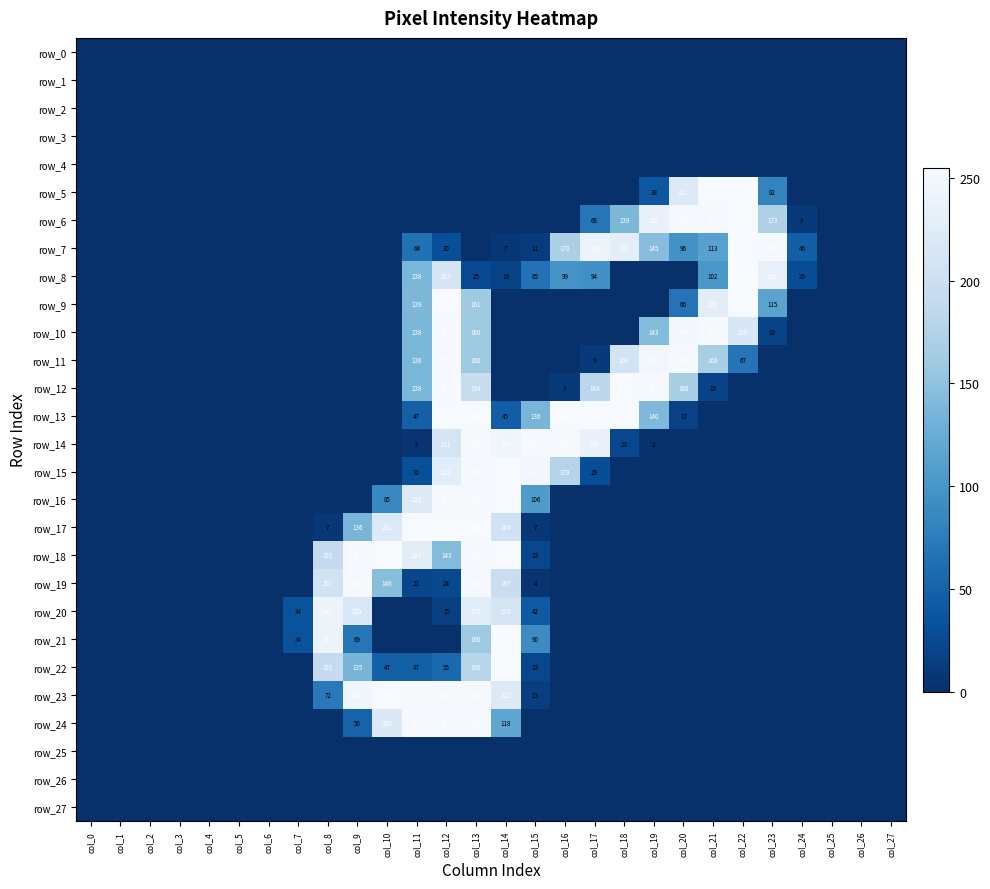

Reading right to left, extract all data points from this chart.

row_0: col_27=0	col_26=0	col_25=0	col_24=0	col_23=0	col_22=0	col_21=0	col_20=0	col_19=0	col_18=0	col_17=0	col_16=0	col_15=0	col_14=0	col_13=0	col_12=0	col_11=0	col_10=0	col_9=0	col_8=0	col_7=0	col_6=0	col_5=0	col_4=0	col_3=0	col_2=0	col_1=0	col_0=0
row_1: col_27=0	col_26=0	col_25=0	col_24=0	col_23=0	col_22=0	col_21=0	col_20=0	col_19=0	col_18=0	col_17=0	col_16=0	col_15=0	col_14=0	col_13=0	col_12=0	col_11=0	col_10=0	col_9=0	col_8=0	col_7=0	col_6=0	col_5=0	col_4=0	col_3=0	col_2=0	col_1=0	col_0=0
row_2: col_27=0	col_26=0	col_25=0	col_24=0	col_23=0	col_22=0	col_21=0	col_20=0	col_19=0	col_18=0	col_17=0	col_16=0	col_15=0	col_14=0	col_13=0	col_12=0	col_11=0	col_10=0	col_9=0	col_8=0	col_7=0	col_6=0	col_5=0	col_4=0	col_3=0	col_2=0	col_1=0	col_0=0
row_3: col_27=0	col_26=0	col_25=0	col_24=0	col_23=0	col_22=0	col_21=0	col_20=0	col_19=0	col_18=0	col_17=0	col_16=0	col_15=0	col_14=0	col_13=0	col_12=0	col_11=0	col_10=0	col_9=0	col_8=0	col_7=0	col_6=0	col_5=0	col_4=0	col_3=0	col_2=0	col_1=0	col_0=0
row_4: col_27=0	col_26=0	col_25=0	col_24=0	col_23=0	col_22=0	col_21=0	col_20=0	col_19=0	col_18=0	col_17=0	col_16=0	col_15=0	col_14=0	col_13=0	col_12=0	col_11=0	col_10=0	col_9=0	col_8=0	col_7=0	col_6=0	col_5=0	col_4=0	col_3=0	col_2=0	col_1=0	col_0=0
row_5: col_27=0	col_26=0	col_25=0	col_24=0	col_23=82	col_22=255	col_21=254	col_20=221	col_19=38	col_18=0	col_17=0	col_16=0	col_15=0	col_14=0	col_13=0	col_12=0	col_11=0	col_10=0	col_9=0	col_8=0	col_7=0	col_6=0	col_5=0	col_4=0	col_3=0	col_2=0	col_1=0	col_0=0
row_6: col_27=0	col_26=0	col_25=0	col_24=9	col_23=173	col_22=254	col_21=253	col_20=253	col_19=235	col_18=139	col_17=68	col_16=0	col_15=0	col_14=0	col_13=0	col_12=0	col_11=0	col_10=0	col_9=0	col_8=0	col_7=0	col_6=0	col_5=0	col_4=0	col_3=0	col_2=0	col_1=0	col_0=0
row_7: col_27=0	col_26=0	col_25=0	col_24=46	col_23=253	col_22=254	col_21=113	col_20=96	col_19=145	col_18=230	col_17=240	col_16=170	col_15=11	col_14=7	col_13=0	col_12=30	col_11=64	col_10=0	col_9=0	col_8=0	col_7=0	col_6=0	col_5=0	col_4=0	col_3=0	col_2=0	col_1=0	col_0=0
row_8: col_27=0	col_26=0	col_25=0	col_24=29	col_23=236	col_22=254	col_21=102	col_20=0	col_19=0	col_18=0	col_17=94	col_16=99	col_15=65	col_14=19	col_13=25	col_12=213	col_11=138	col_10=0	col_9=0	col_8=0	col_7=0	col_6=0	col_5=0	col_4=0	col_3=0	col_2=0	col_1=0	col_0=0
row_9: col_27=0	col_26=0	col_25=0	col_24=0	col_23=115	col_22=254	col_21=229	col_20=66	col_19=0	col_18=0	col_17=0	col_16=0	col_15=0	col_14=0	col_13=161	col_12=254	col_11=139	col_10=0	col_9=0	col_8=0	col_7=0	col_6=0	col_5=0	col_4=0	col_3=0	col_2=0	col_1=0	col_0=0
row_10: col_27=0	col_26=0	col_25=0	col_24=0	col_23=19	col_22=216	col_21=253	col_20=249	col_19=143	col_18=0	col_17=0	col_16=0	col_15=0	col_14=0	col_13=160	col_12=253	col_11=138	col_10=0	col_9=0	col_8=0	col_7=0	col_6=0	col_5=0	col_4=0	col_3=0	col_2=0	col_1=0	col_0=0
row_11: col_27=0	col_26=0	col_25=0	col_24=0	col_23=0	col_22=67	col_21=168	col_20=253	col_19=249	col_18=208	col_17=9	col_16=0	col_15=0	col_14=0	col_13=160	col_12=253	col_11=138	col_10=0	col_9=0	col_8=0	col_7=0	col_6=0	col_5=0	col_4=0	col_3=0	col_2=0	col_1=0	col_0=0
row_12: col_27=0	col_26=0	col_25=0	col_24=0	col_23=0	col_22=0	col_21=19	col_20=168	col_19=253	col_18=254	col_17=184	col_16=9	col_15=0	col_14=0	col_13=194	col_12=253	col_11=138	col_10=0	col_9=0	col_8=0	col_7=0	col_6=0	col_5=0	col_4=0	col_3=0	col_2=0	col_1=0	col_0=0
row_13: col_27=0	col_26=0	col_25=0	col_24=0	col_23=0	col_22=0	col_21=0	col_20=17	col_19=140	col_18=254	col_17=254	col_16=254	col_15=136	col_14=45	col_13=254	col_12=254	col_11=47	col_10=0	col_9=0	col_8=0	col_7=0	col_6=0	col_5=0	col_4=0	col_3=0	col_2=0	col_1=0	col_0=0
row_14: col_27=0	col_26=0	col_25=0	col_24=0	col_23=0	col_22=0	col_21=0	col_20=0	col_19=2	col_18=23	col_17=236	col_16=253	col_15=253	col_14=245	col_13=253	col_12=211	col_11=5	col_10=0	col_9=0	col_8=0	col_7=0	col_6=0	col_5=0	col_4=0	col_3=0	col_2=0	col_1=0	col_0=0
row_15: col_27=0	col_26=0	col_25=0	col_24=0	col_23=0	col_22=0	col_21=0	col_20=0	col_19=0	col_18=0	col_17=29	col_16=179	col_15=248	col_14=254	col_13=253	col_12=228	col_11=30	col_10=0	col_9=0	col_8=0	col_7=0	col_6=0	col_5=0	col_4=0	col_3=0	col_2=0	col_1=0	col_0=0
row_16: col_27=0	col_26=0	col_25=0	col_24=0	col_23=0	col_22=0	col_21=0	col_20=0	col_19=0	col_18=0	col_17=0	col_16=0	col_15=106	col_14=254	col_13=253	col_12=253	col_11=222	col_10=85	col_9=0	col_8=0	col_7=0	col_6=0	col_5=0	col_4=0	col_3=0	col_2=0	col_1=0	col_0=0
row_17: col_27=0	col_26=0	col_25=0	col_24=0	col_23=0	col_22=0	col_21=0	col_20=0	col_19=0	col_18=0	col_17=0	col_16=0	col_15=7	col_14=204	col_13=254	col_12=254	col_11=254	col_10=221	col_9=136	col_8=7	col_7=0	col_6=0	col_5=0	col_4=0	col_3=0	col_2=0	col_1=0	col_0=0
row_18: col_27=0	col_26=0	col_25=0	col_24=0	col_23=0	col_22=0	col_21=0	col_20=0	col_19=0	col_18=0	col_17=0	col_16=0	col_15=23	col_14=254	col_13=253	col_12=143	col_11=227	col_10=254	col_9=253	col_8=191	col_7=0	col_6=0	col_5=0	col_4=0	col_3=0	col_2=0	col_1=0	col_0=0
row_19: col_27=0	col_26=0	col_25=0	col_24=0	col_23=0	col_22=0	col_21=0	col_20=0	col_19=0	col_18=0	col_17=0	col_16=0	col_15=4	col_14=197	col_13=253	col_12=24	col_11=21	col_10=146	col_9=253	col_8=207	col_7=0	col_6=0	col_5=0	col_4=0	col_3=0	col_2=0	col_1=0	col_0=0
row_20: col_27=0	col_26=0	col_25=0	col_24=0	col_23=0	col_22=0	col_21=0	col_20=0	col_19=0	col_18=0	col_17=0	col_16=0	col_15=42	col_14=210	col_13=228	col_12=15	col_11=0	col_10=0	col_9=219	col_8=240	col_7=34	col_6=0	col_5=0	col_4=0	col_3=0	col_2=0	col_1=0	col_0=0
row_21: col_27=0	col_26=0	col_25=0	col_24=0	col_23=0	col_22=0	col_21=0	col_20=0	col_19=0	col_18=0	col_17=0	col_16=0	col_15=90	col_14=254	col_13=160	col_12=0	col_11=0	col_10=0	col_9=69	col_8=241	col_7=34	col_6=0	col_5=0	col_4=0	col_3=0	col_2=0	col_1=0	col_0=0
row_22: col_27=0	col_26=0	col_25=0	col_24=0	col_23=0	col_22=0	col_21=0	col_20=0	col_19=0	col_18=0	col_17=0	col_16=0	col_15=23	col_14=254	col_13=180	col_12=55	col_11=47	col_10=47	col_9=135	col_8=191	col_7=0	col_6=0	col_5=0	col_4=0	col_3=0	col_2=0	col_1=0	col_0=0
row_23: col_27=0	col_26=0	col_25=0	col_24=0	col_23=0	col_22=0	col_21=0	col_20=0	col_19=0	col_18=0	col_17=0	col_16=0	col_15=13	col_14=222	col_13=253	col_12=253	col_11=253	col_10=254	col_9=246	col_8=72	col_7=0	col_6=0	col_5=0	col_4=0	col_3=0	col_2=0	col_1=0	col_0=0
row_24: col_27=0	col_26=0	col_25=0	col_24=0	col_23=0	col_22=0	col_21=0	col_20=0	col_19=0	col_18=0	col_17=0	col_16=0	col_15=0	col_14=118	col_13=253	col_12=253	col_11=253	col_10=220	col_9=50	col_8=0	col_7=0	col_6=0	col_5=0	col_4=0	col_3=0	col_2=0	col_1=0	col_0=0
row_25: col_27=0	col_26=0	col_25=0	col_24=0	col_23=0	col_22=0	col_21=0	col_20=0	col_19=0	col_18=0	col_17=0	col_16=0	col_15=0	col_14=0	col_13=0	col_12=0	col_11=0	col_10=0	col_9=0	col_8=0	col_7=0	col_6=0	col_5=0	col_4=0	col_3=0	col_2=0	col_1=0	col_0=0
row_26: col_27=0	col_26=0	col_25=0	col_24=0	col_23=0	col_22=0	col_21=0	col_20=0	col_19=0	col_18=0	col_17=0	col_16=0	col_15=0	col_14=0	col_13=0	col_12=0	col_11=0	col_10=0	col_9=0	col_8=0	col_7=0	col_6=0	col_5=0	col_4=0	col_3=0	col_2=0	col_1=0	col_0=0
row_27: col_27=0	col_26=0	col_25=0	col_24=0	col_23=0	col_22=0	col_21=0	col_20=0	col_19=0	col_18=0	col_17=0	col_16=0	col_15=0	col_14=0	col_13=0	col_12=0	col_11=0	col_10=0	col_9=0	col_8=0	col_7=0	col_6=0	col_5=0	col_4=0	col_3=0	col_2=0	col_1=0	col_0=0